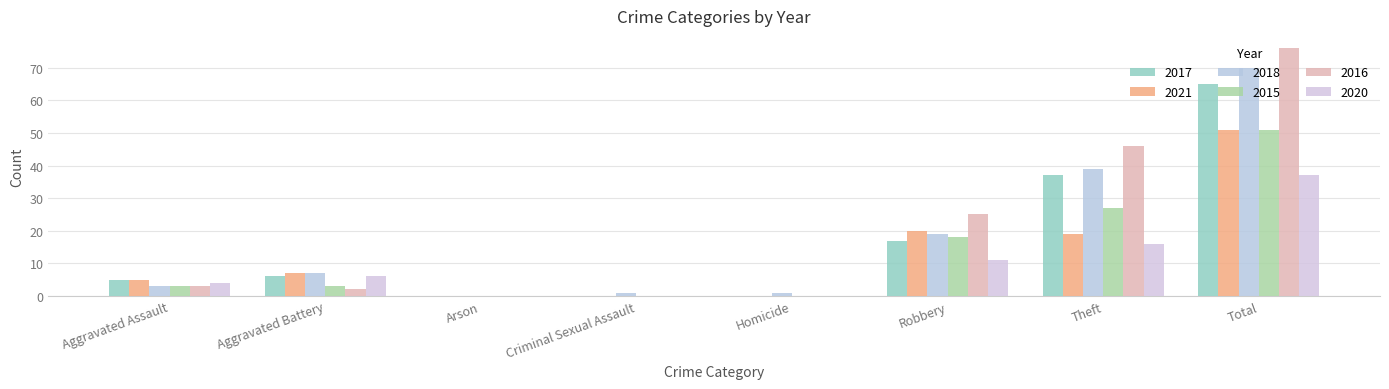

The value of 2015 at Robbery is 18. True or false?

True